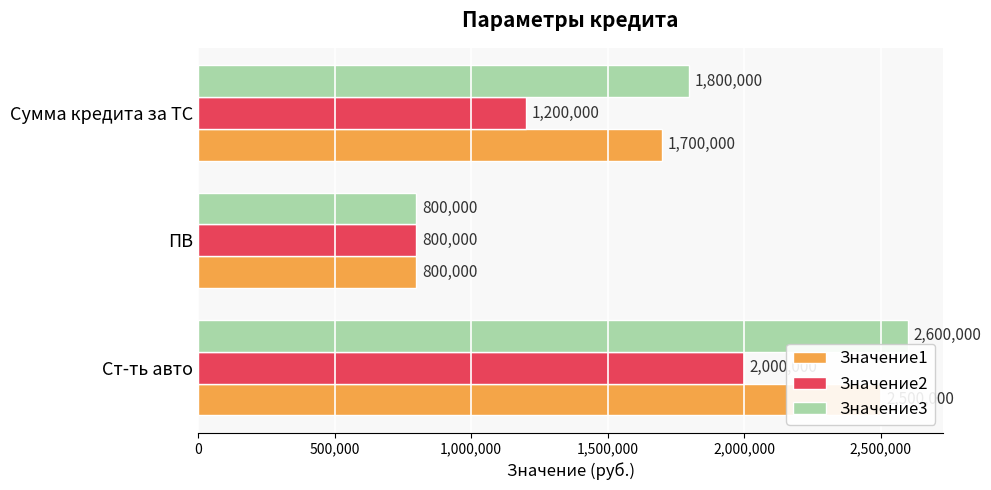

What is the average value of the Значение2 series?

1333333